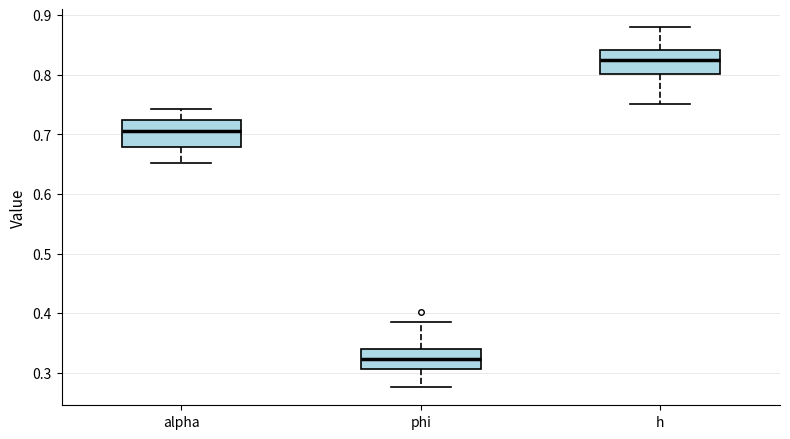

Which box's median line is the lowest?

phi